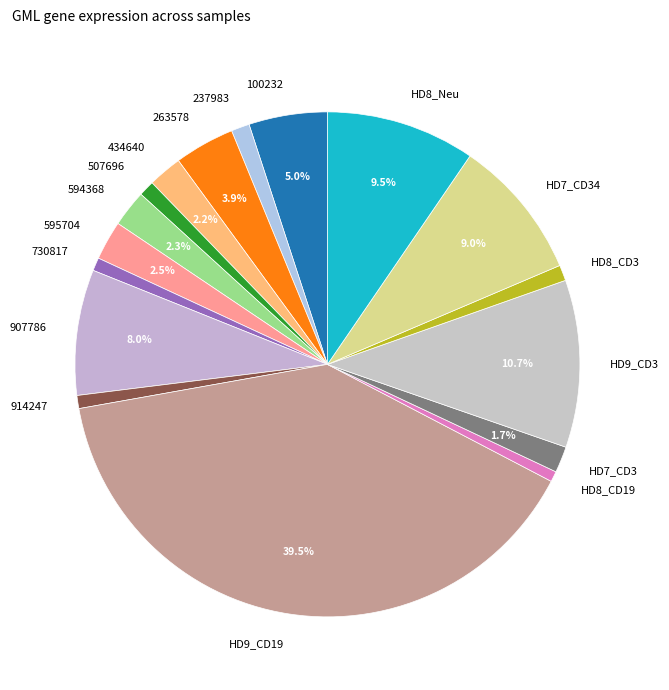

Is there any slice that represents more than half of the pie?

No